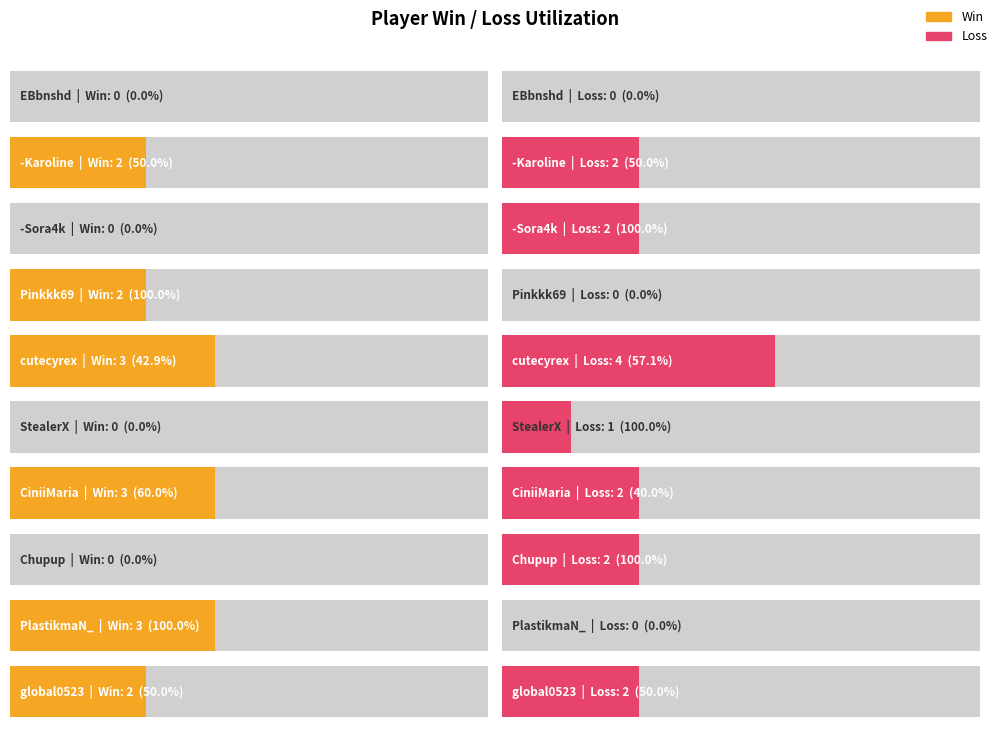

Is it true that Loss equals 3 at Chupup?

False